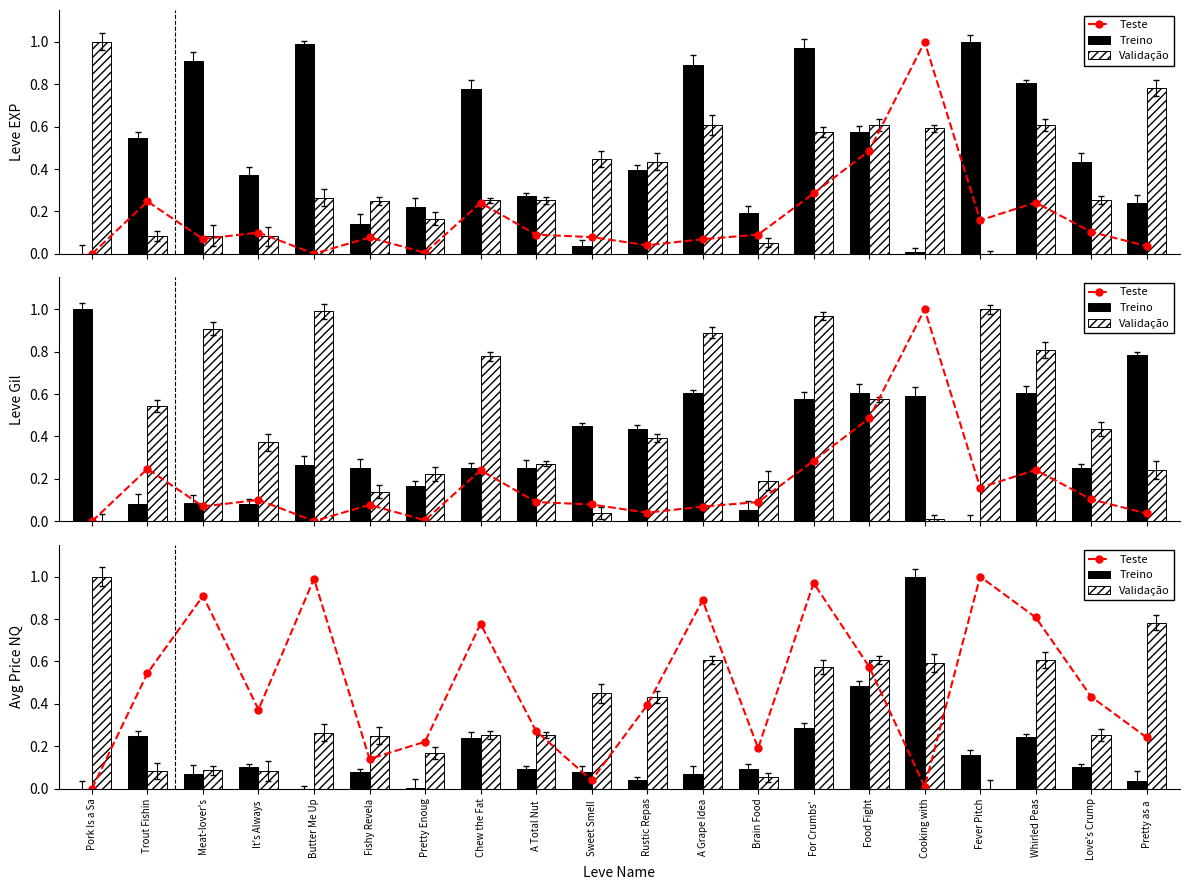

How many data points in Teste are above 0?

19